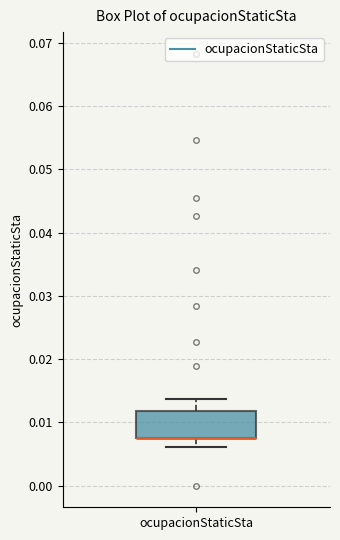

Read this box plot against the y-axis: the position of the median line, the range covered by the box, and the ends of both whiskers. The values are not printed on the chart, so give them approximately, as read against the axis.

median 0.008 (drawn on the box's lower edge), box 0.008 to 0.012, whiskers 0.006 to 0.014